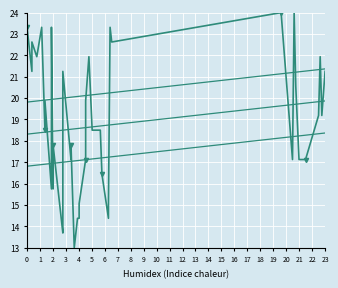

How many values in the trend3 series exceed 20?

26